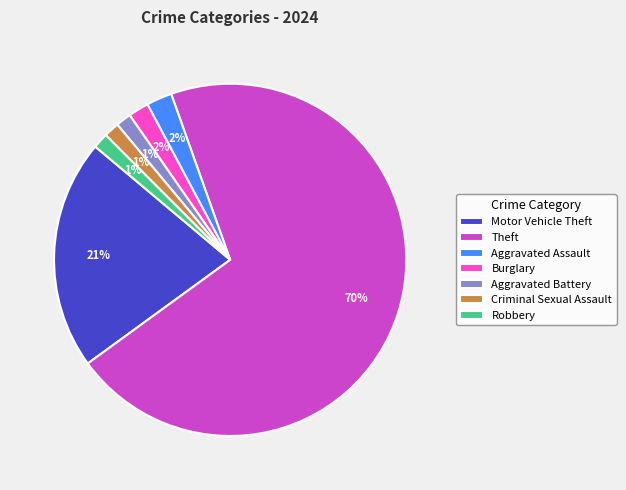

Which slice is the largest?

Theft